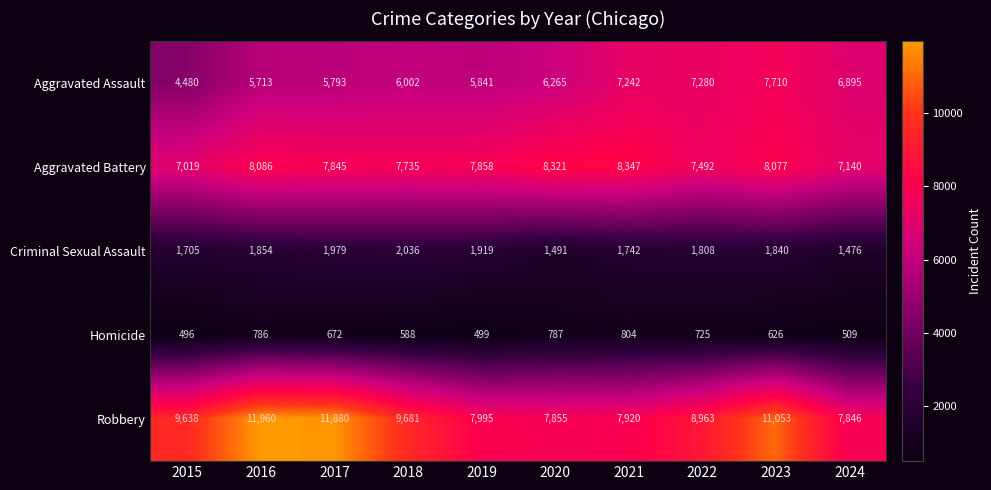

Where is Robbery nearest to the value 9903?

2018